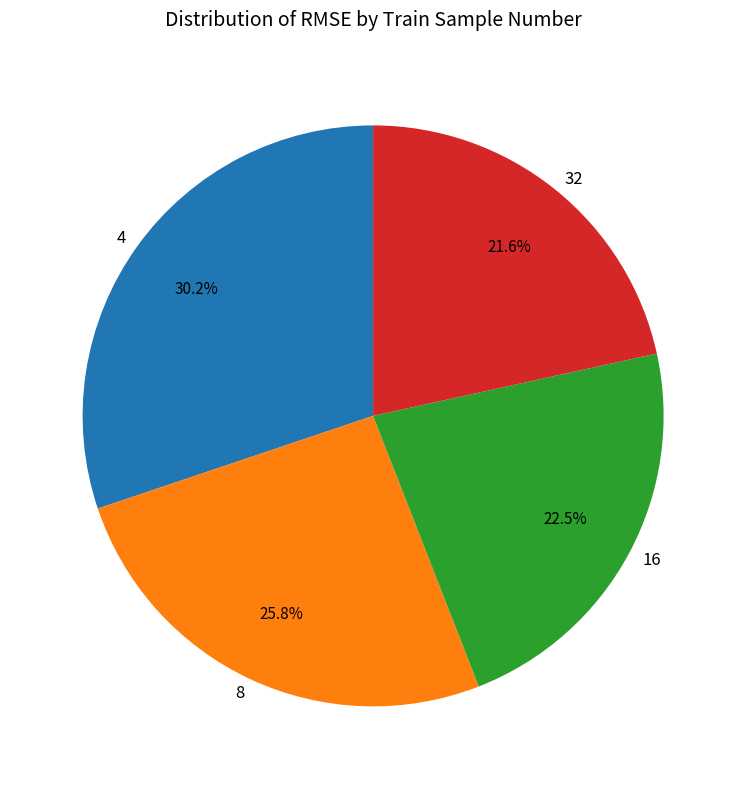

Approximately how many times larger is the value at 4 compared to 8?

1.2